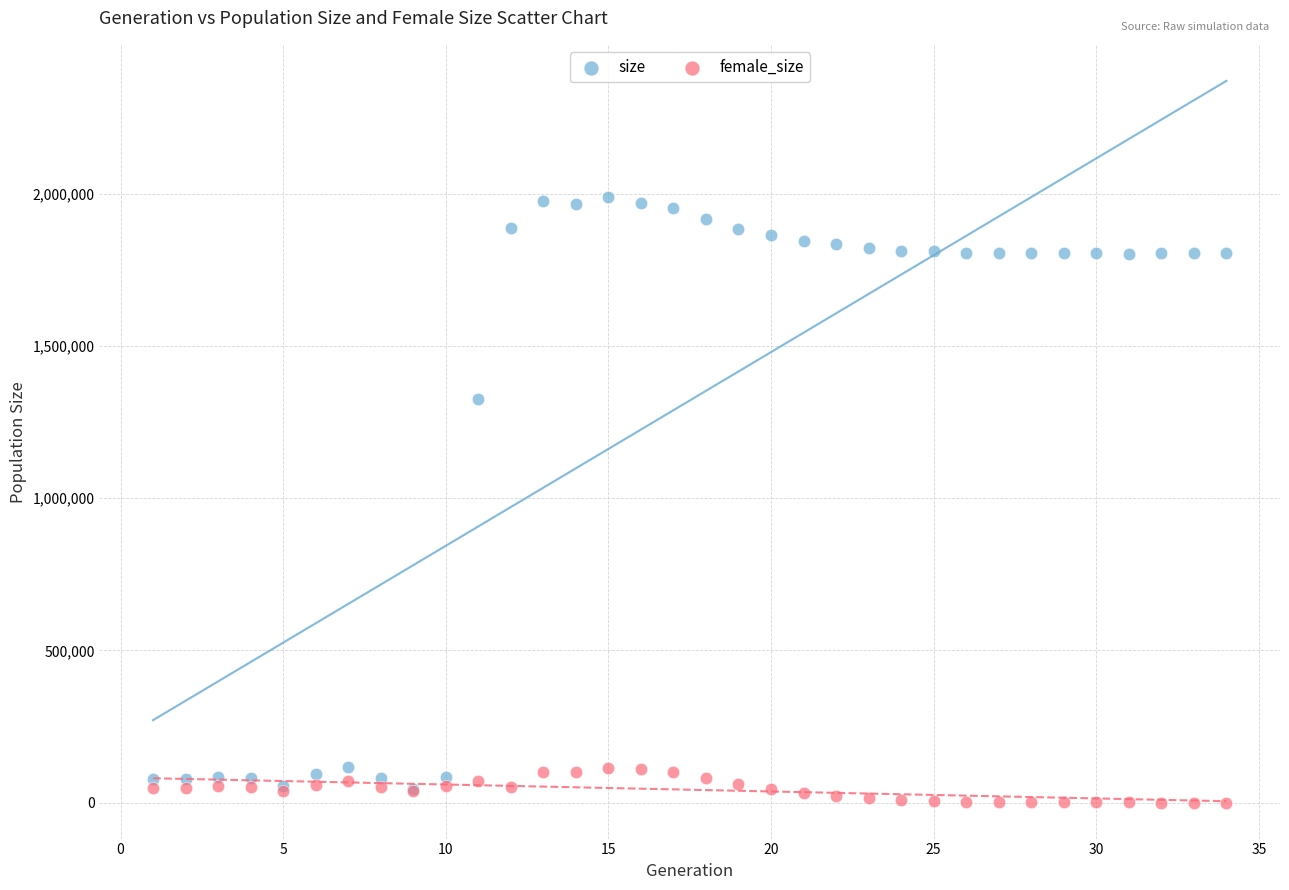

What are all the series names shown in the legend?

size, female_size